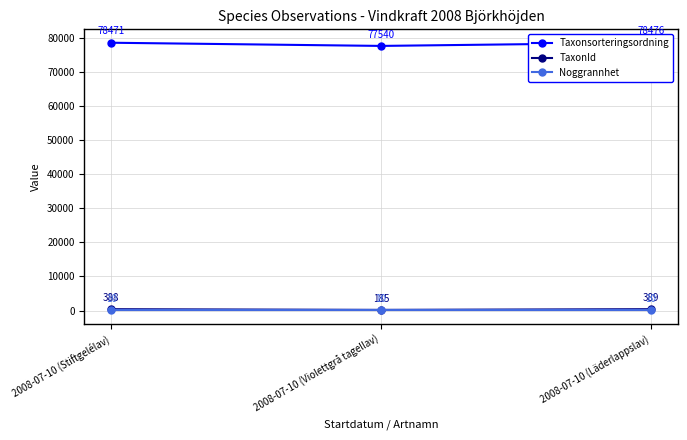

Reading left to right, what are all the values shown in this chart?

Taxonsorteringsordning: 2008-07-10 (Stiftgelélav)=78471	2008-07-10 (Violettgrå tagellav)=77540	2008-07-10 (Läderlappslav)=78476
TaxonId: 2008-07-10 (Stiftgelélav)=388	2008-07-10 (Violettgrå tagellav)=185	2008-07-10 (Läderlappslav)=389
Noggrannhet: 2008-07-10 (Stiftgelélav)=10	2008-07-10 (Violettgrå tagellav)=10	2008-07-10 (Läderlappslav)=10